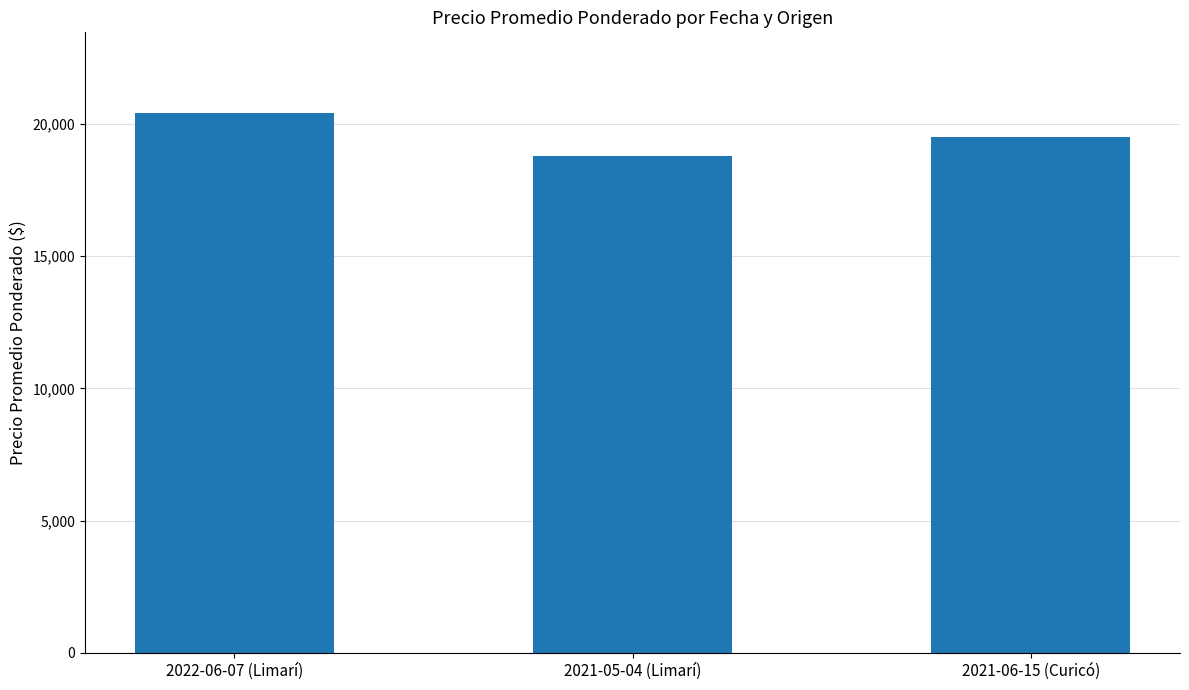

What is the difference between the maximum and minimum values?

1600